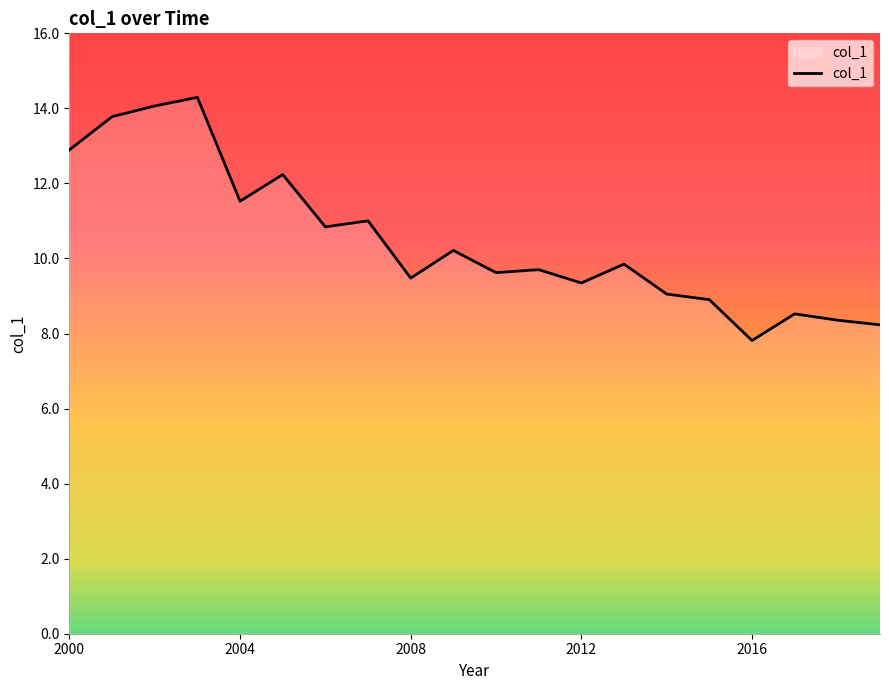

What is the minimum value shown in the chart?

7.8